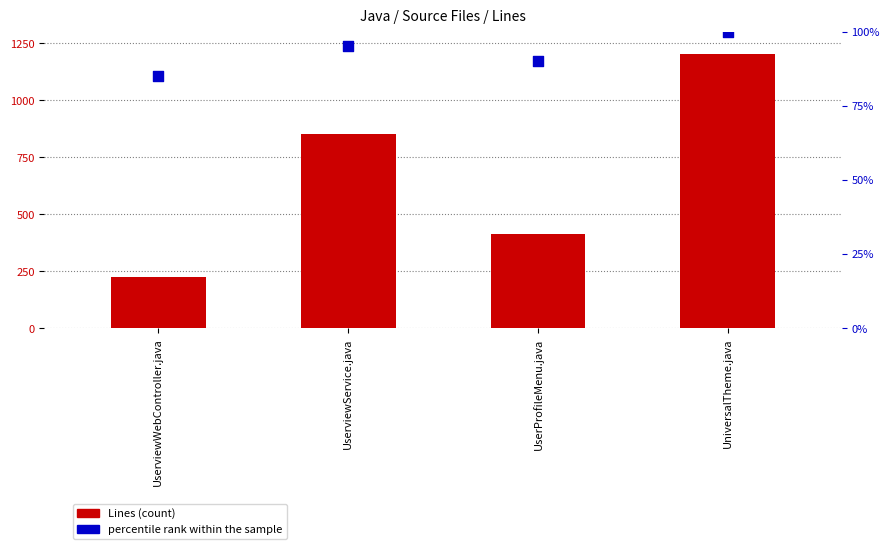

Which series has the largest total across all categories?

Lines